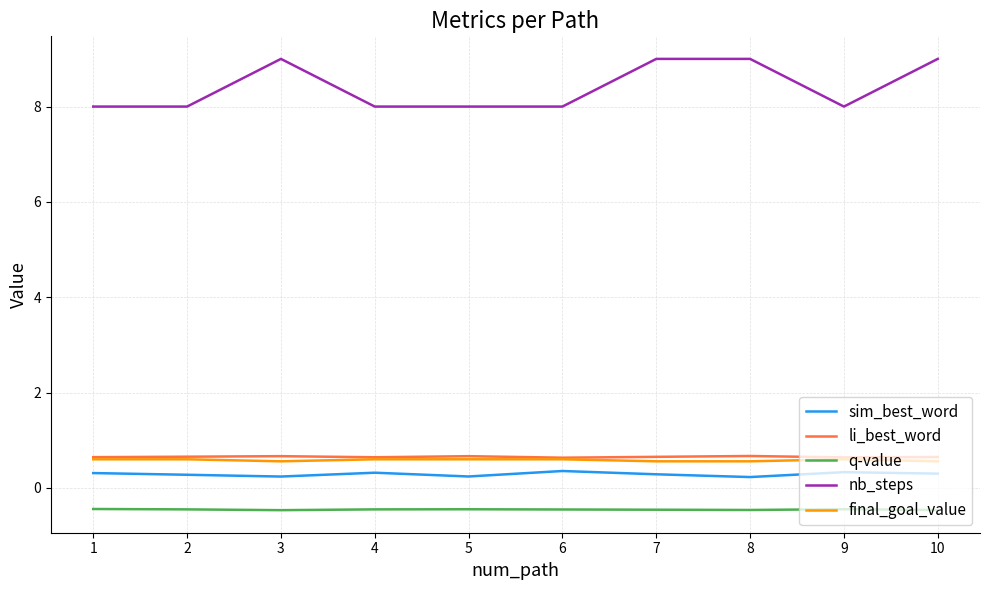

True or false: q-value and li_best_word intersect in this chart.

False